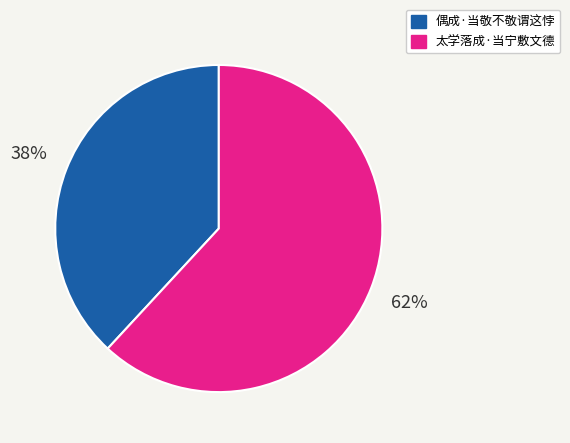

Is there any slice that represents more than half of the pie?

Yes